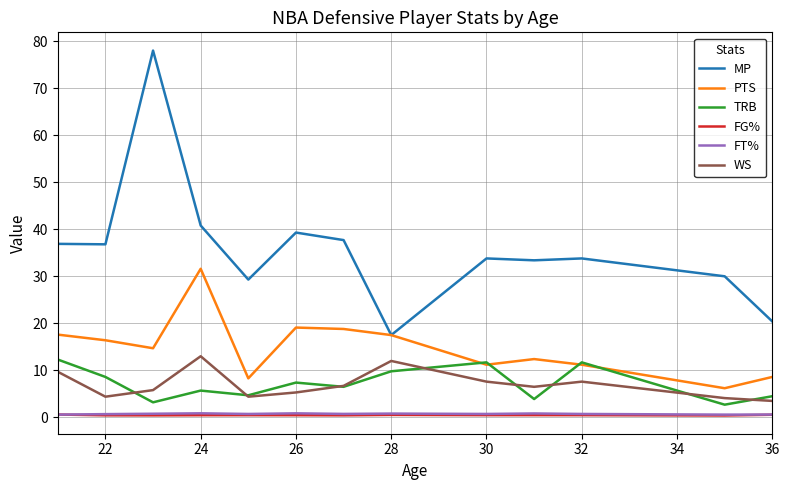

What is the highest value of the TRB series?

12.3